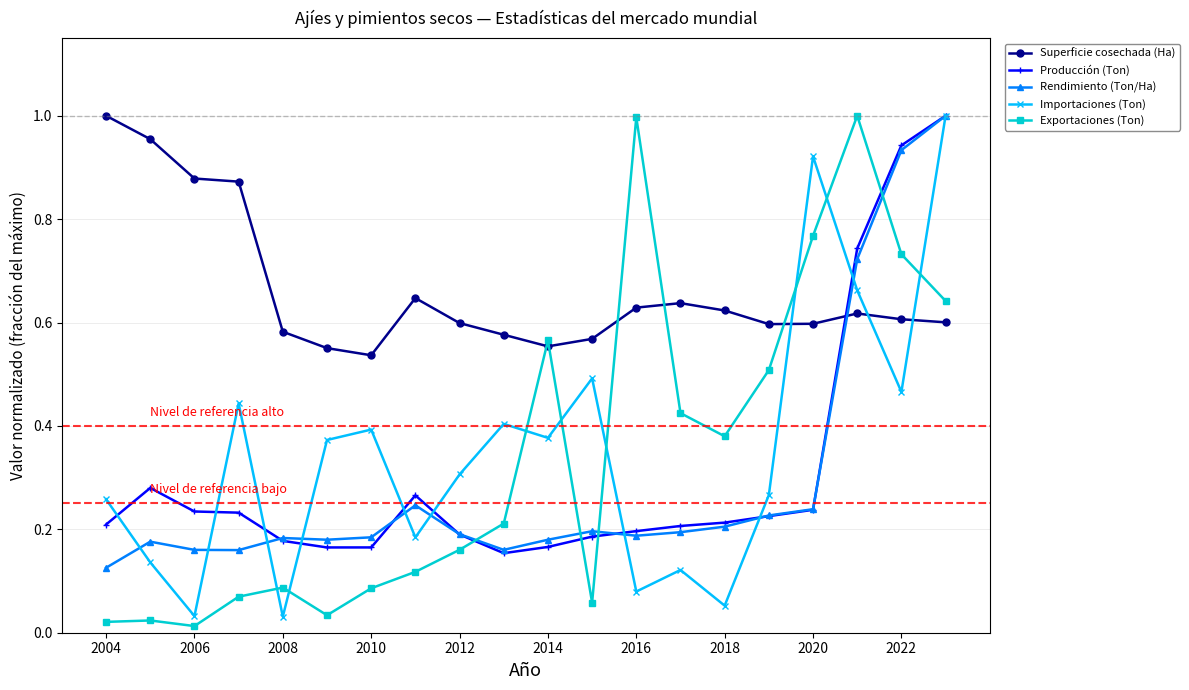

True or false: Importaciones (Ton) and Exportaciones (Ton) cross at least once.

True